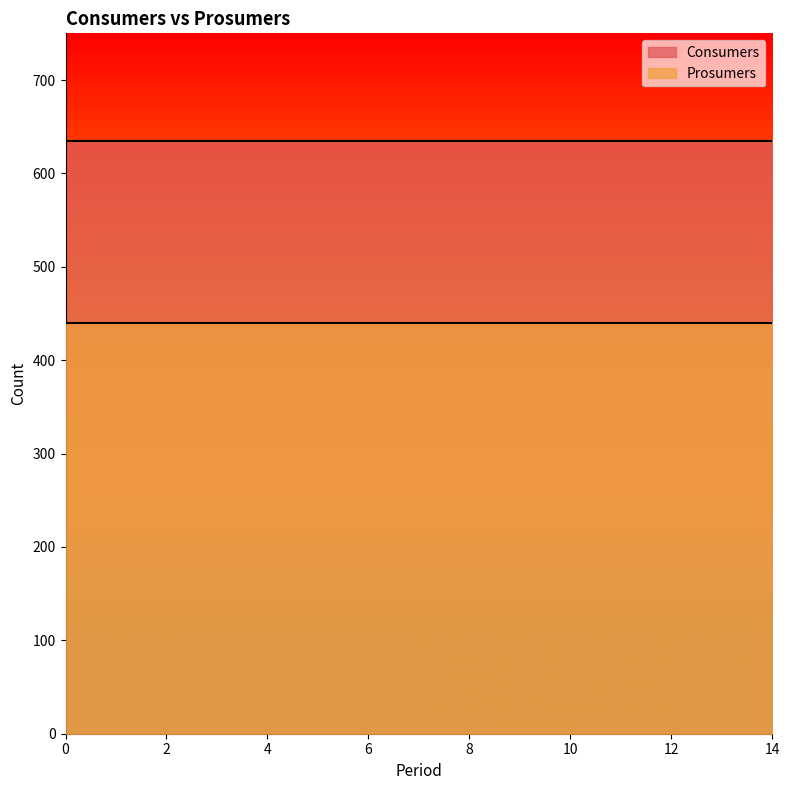

What is the total value across all series at 6?

1075